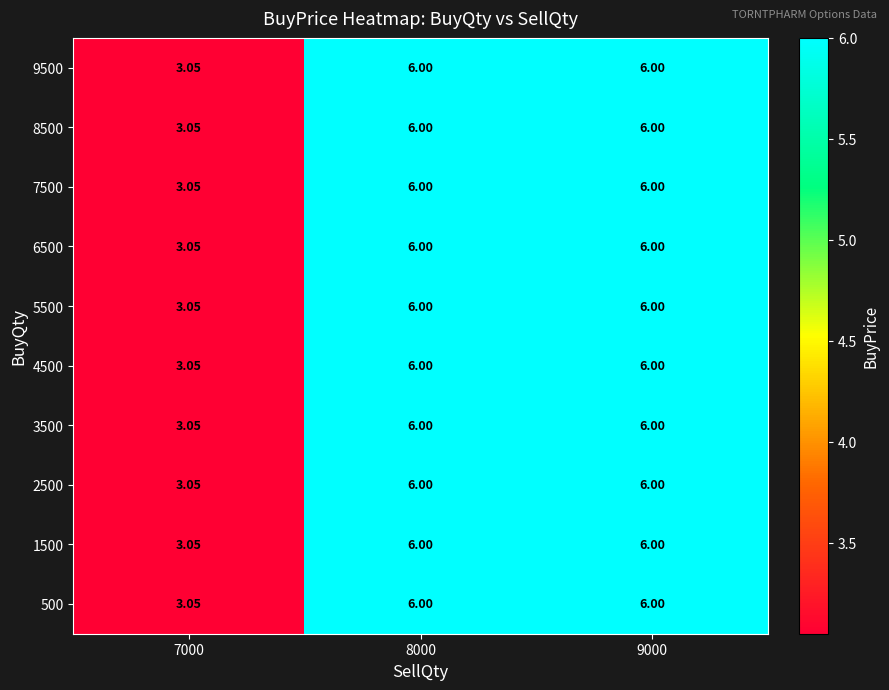

Is the value of 8500 at 9000 greater than the value of 4500 at 7000?

Yes